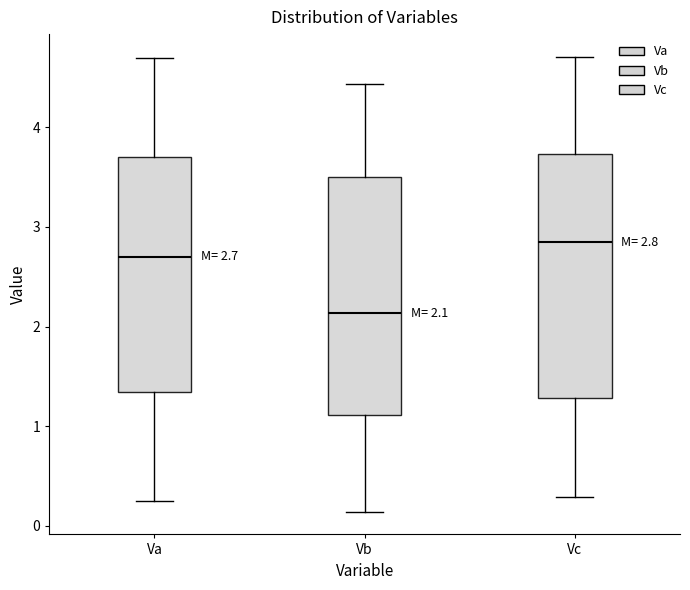

Which box has the highest median line?

Vc